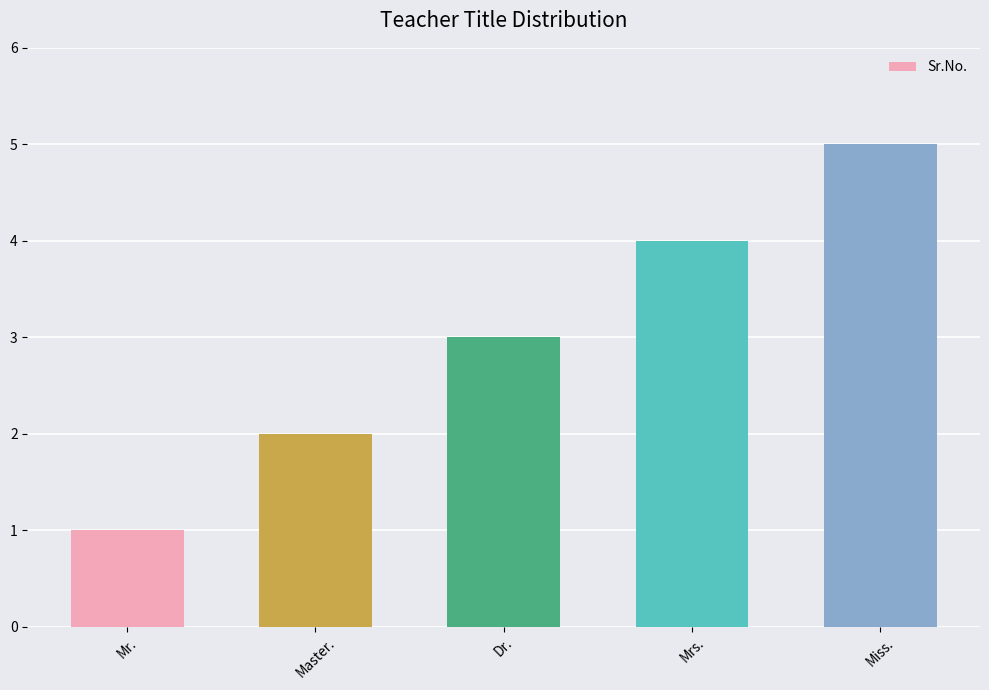

The value at Mrs. is 5. True or false?

False